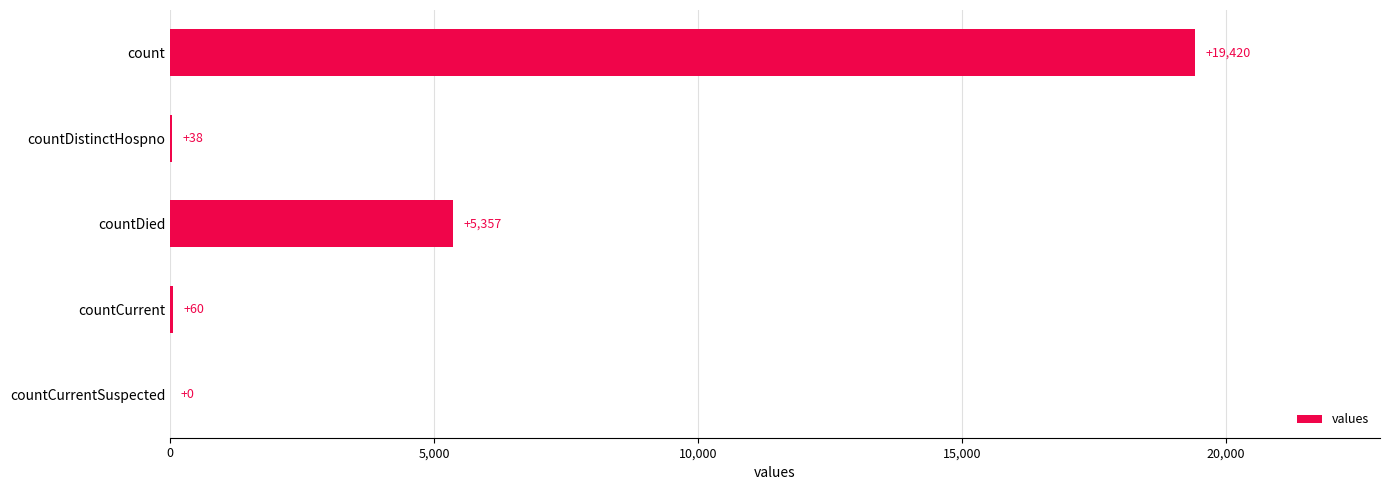

Reading bottom to top, list all the values displayed in this chart.

countCurrentSuspected=0	countCurrent=60	countDied=5357	countDistinctHospno=38	count=19420